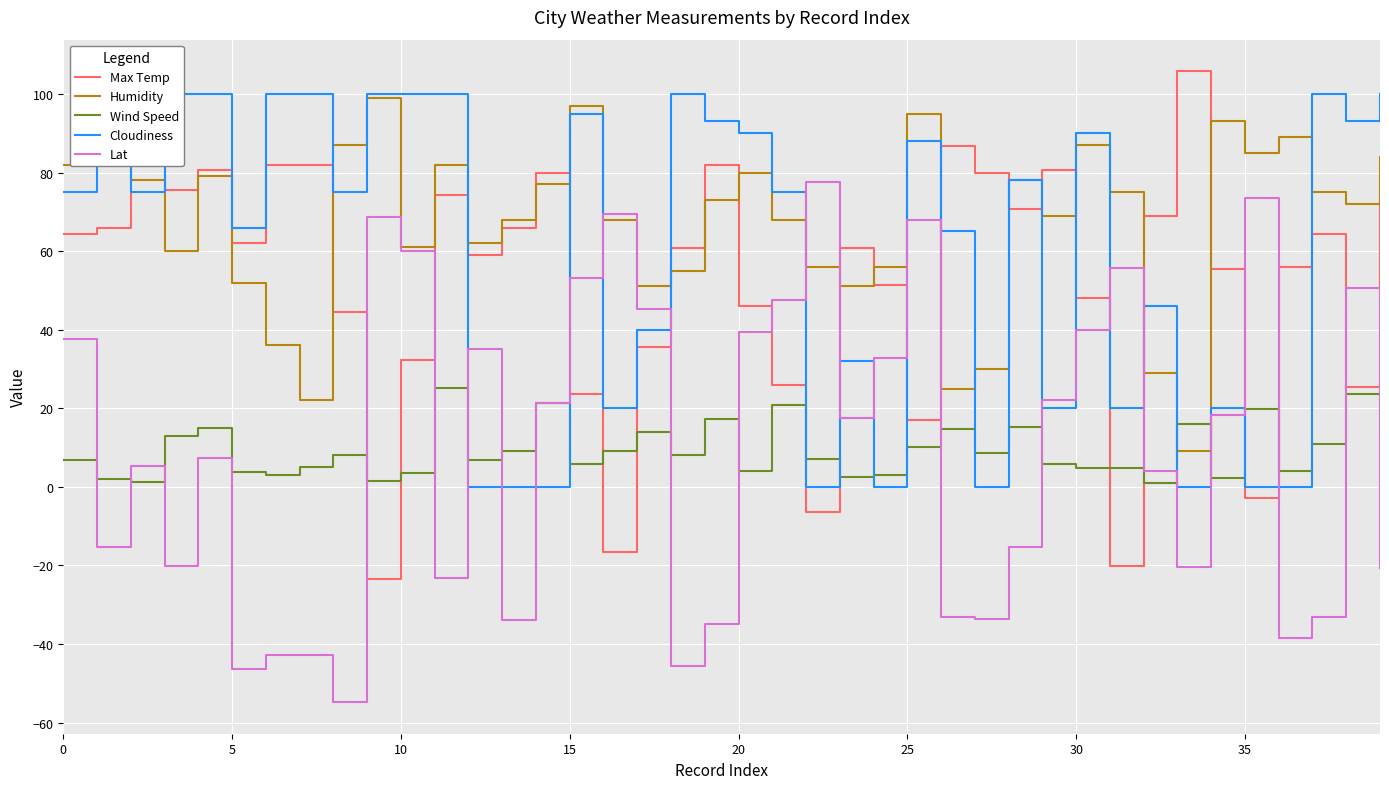

How many times do Lat and Cloudiness cross each other?

16